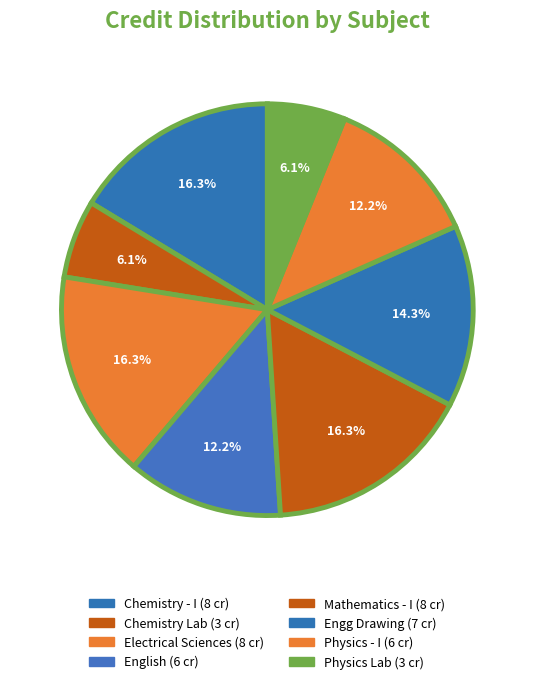

How many segments does this pie chart have?

8